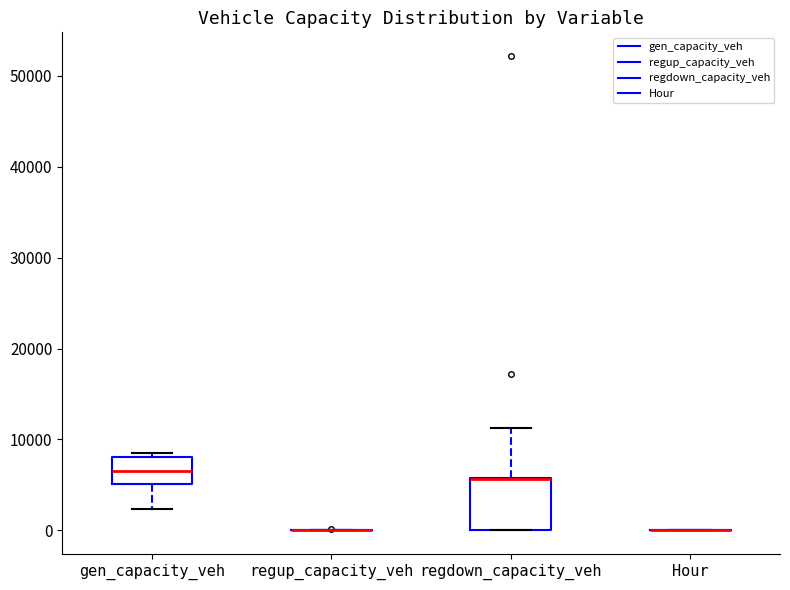

Reading left to right, transcribe this box plot: for each box, give where its median line is, the range the box spans, and where its two whiskers end, as read against the y-axis. The values are not printed on the chart, so give them approximately, as read against the axis.

gen_capacity_veh: median 7000, box 5000 to 8000, whiskers 2000 to 9000
regup_capacity_veh: box collapsed to a line at 0, whiskers 0 to 0
regdown_capacity_veh: median 6000 (drawn on the box's upper edge), box 0 to 6000, whiskers 0 to 11000
Hour: box collapsed to a line at 0, whiskers 0 to 0